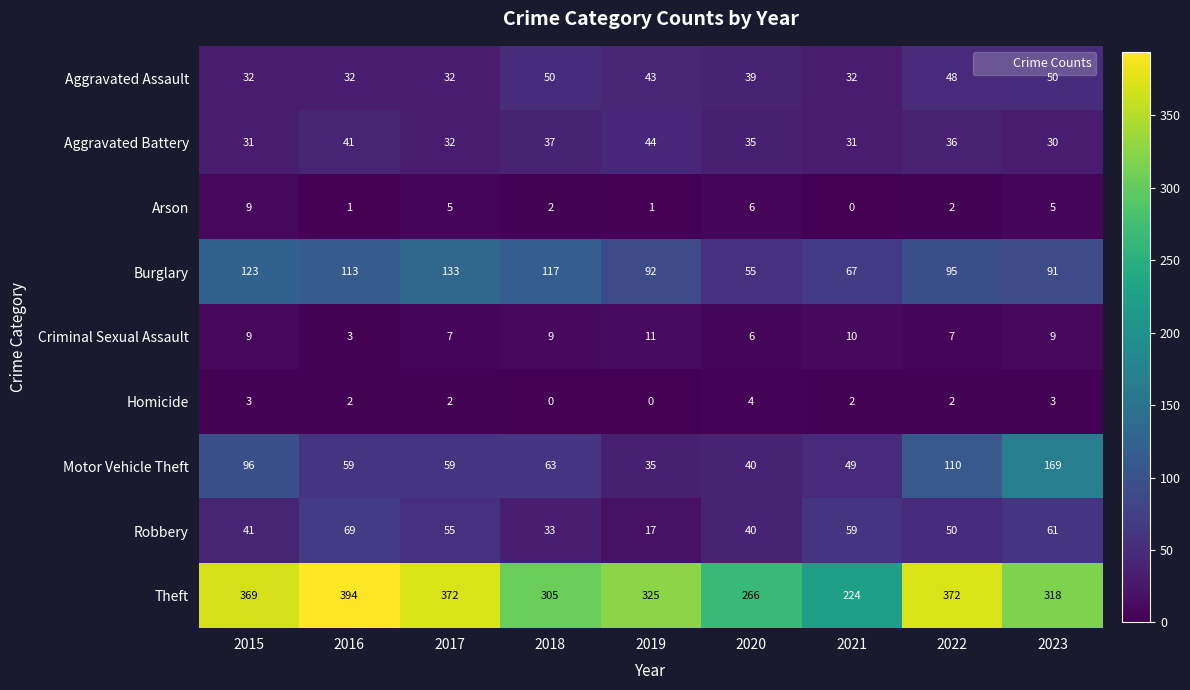

At how many categories does at least one series exceed 25?

9